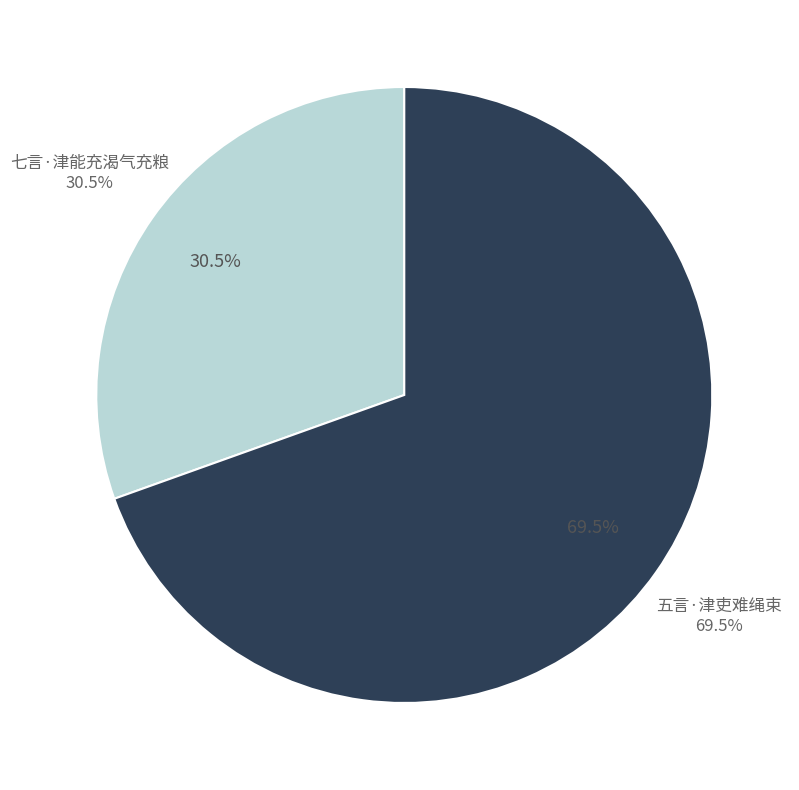

Is there a majority slice in this chart?

Yes